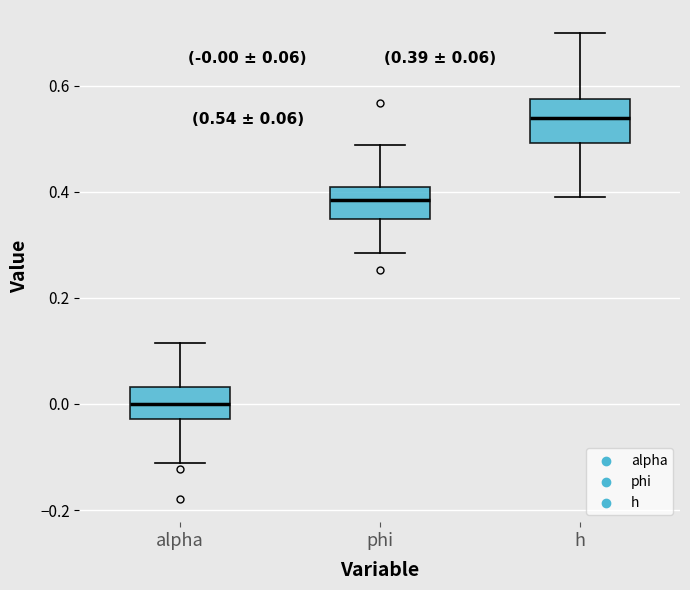

Which box's median line is the lowest?

alpha